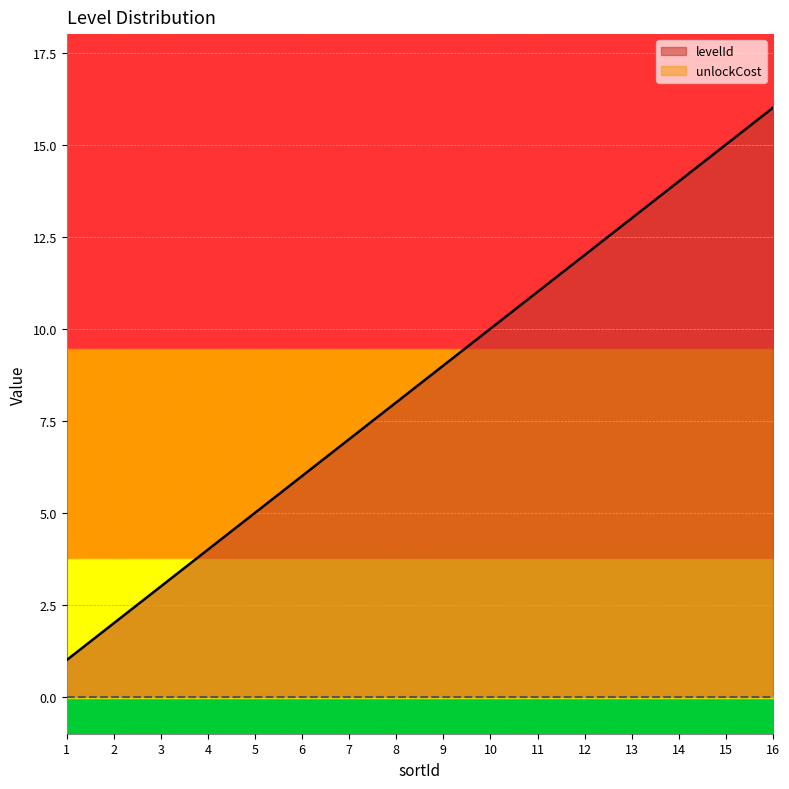

What is the change in value from 11 to 16?

+5